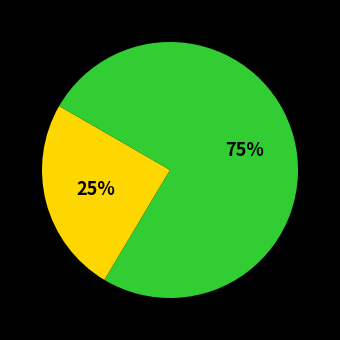

To the nearest percent, what is the difference between the largest and smallest slice percentages?

50%